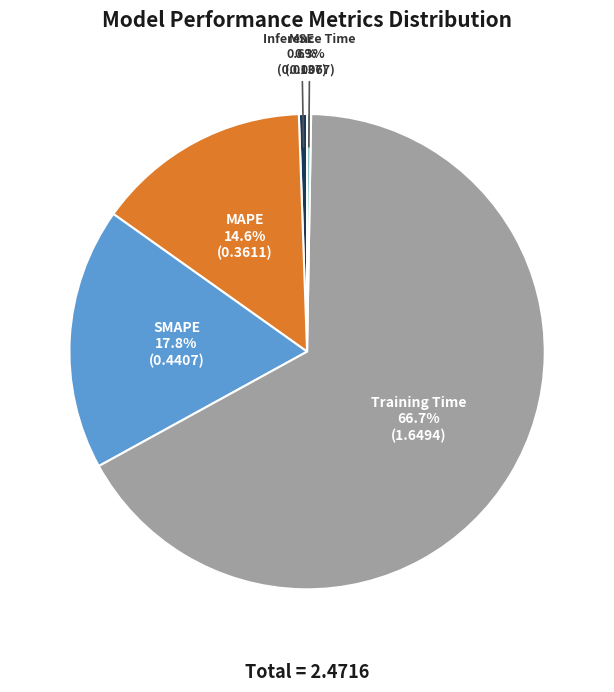

To the nearest percent, what is the difference between the largest and smallest slice percentages?

66%